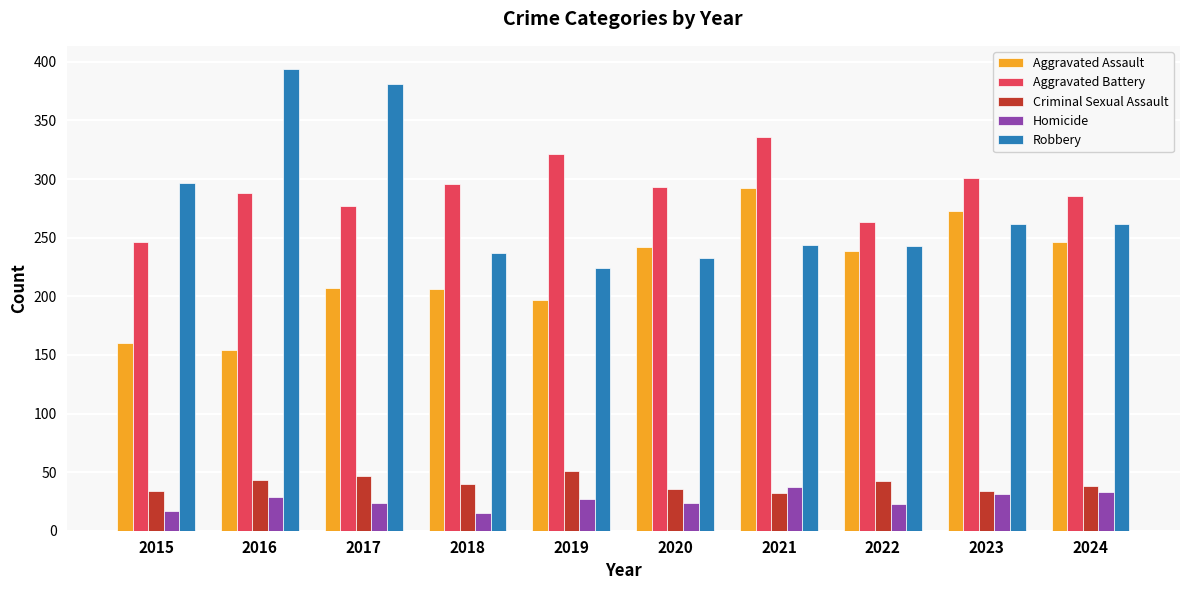

What is the difference between the second highest and second lowest values in the Criminal Sexual Assault series?

13